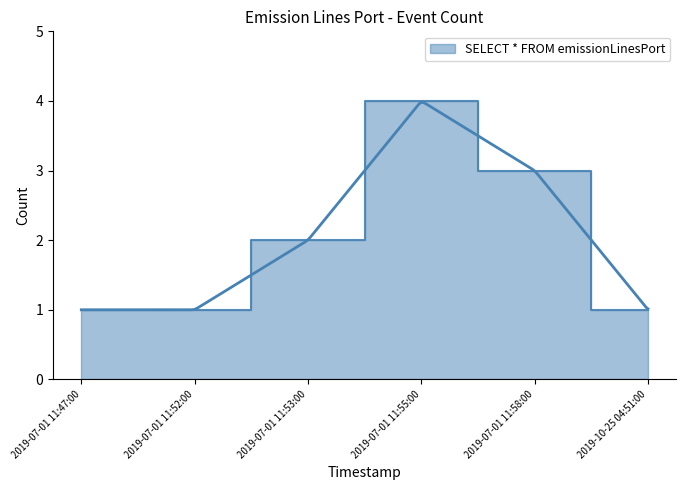

What is the maximum value shown in the chart?

4